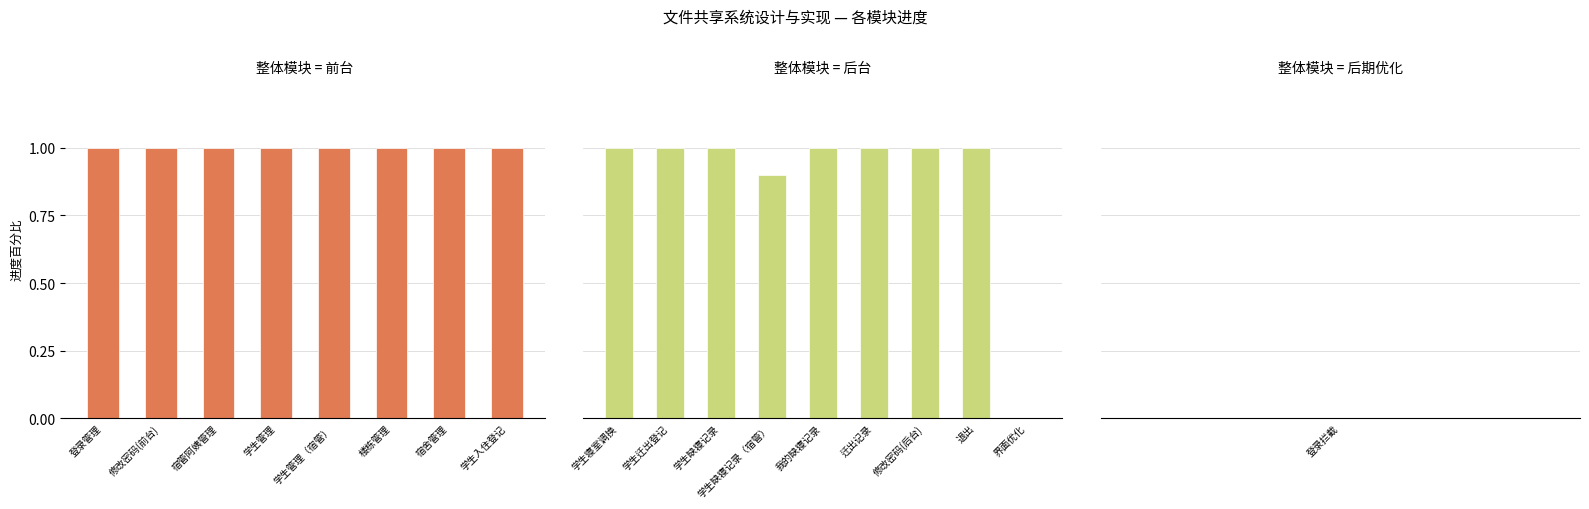

List the labels in order of 前台 value, smallest first.

登录管理, 修改密码(前台), 宿管阿姨管理, 学生管理, 学生管理（宿管）, 楼栋管理, 宿舍管理, 学生入住登记